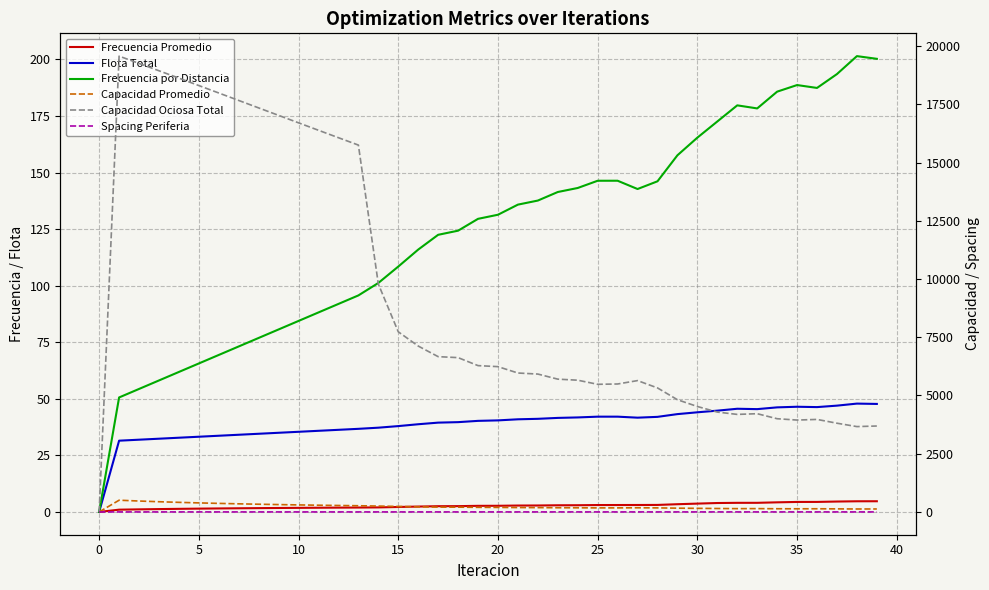

The value of Capacidad Promedio at 0 is 0.0. True or false?

True